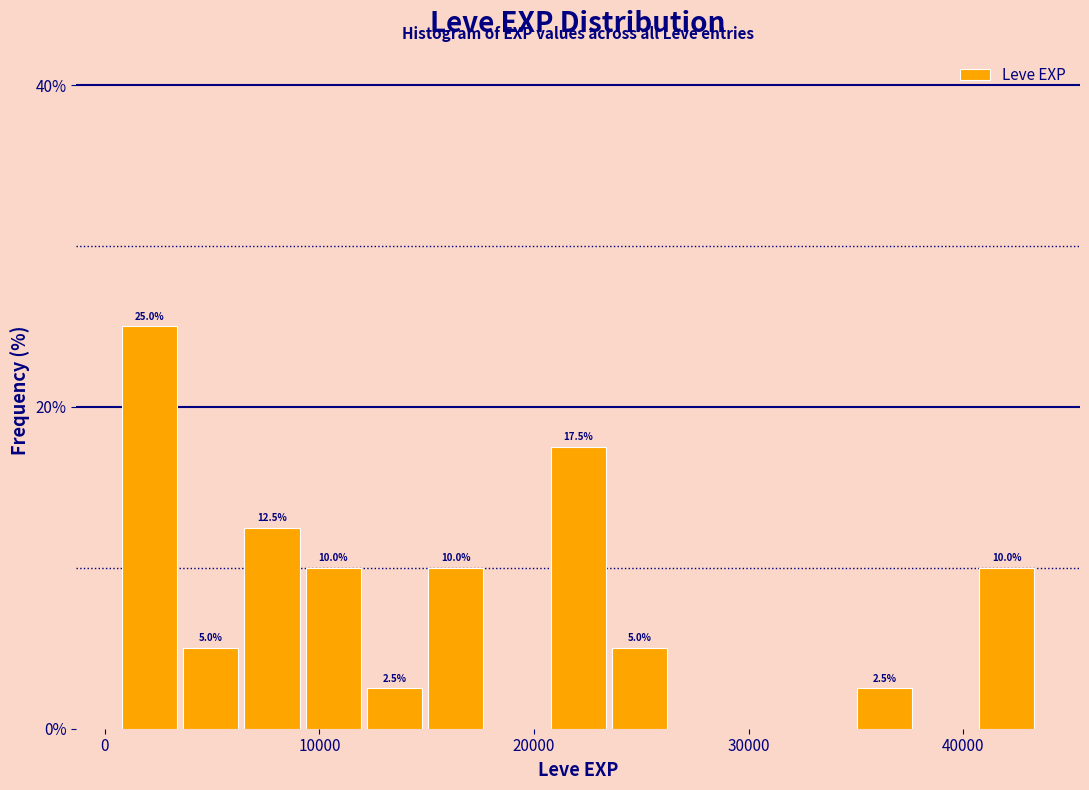

Read against the x-axis, roughly where is the centre of the tallest bar?

2000